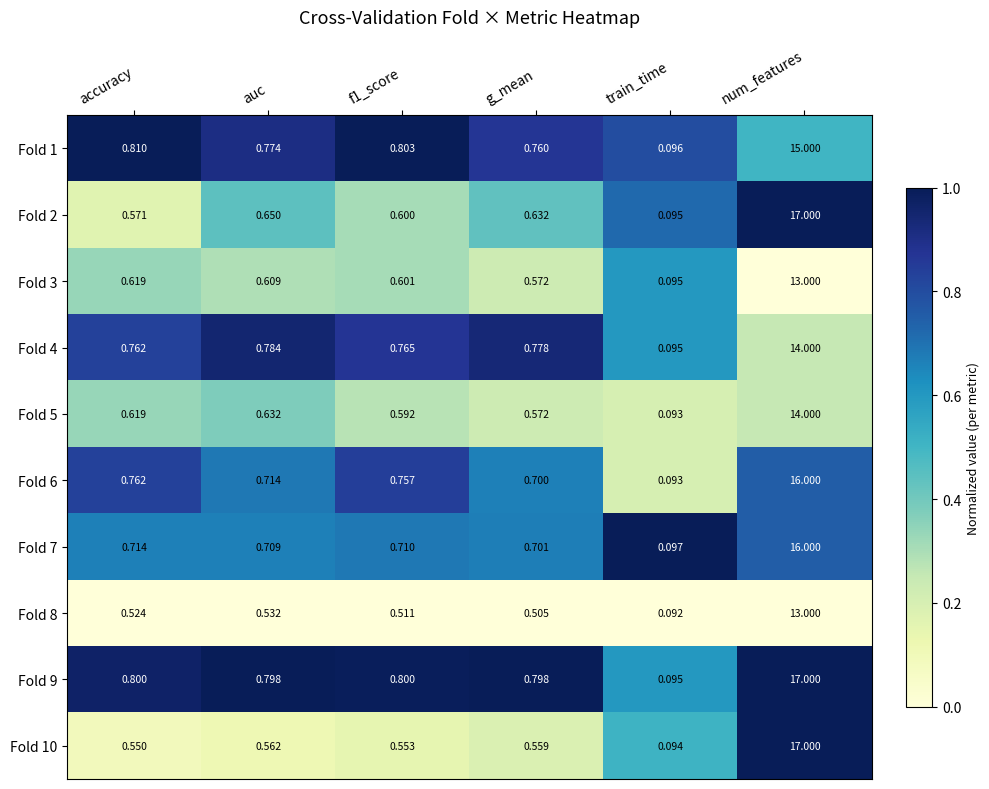

At which label is Fold 1 closest to 7?

accuracy